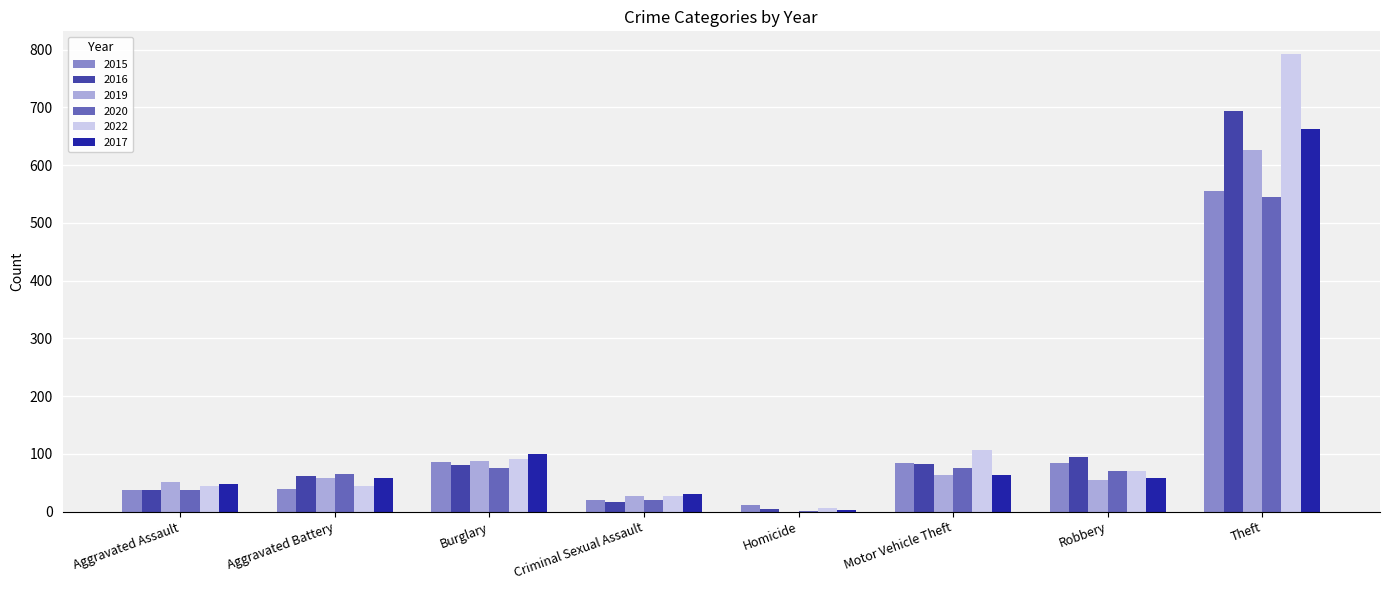

The 2019 series shows 18 at Burglary. True or false?

False